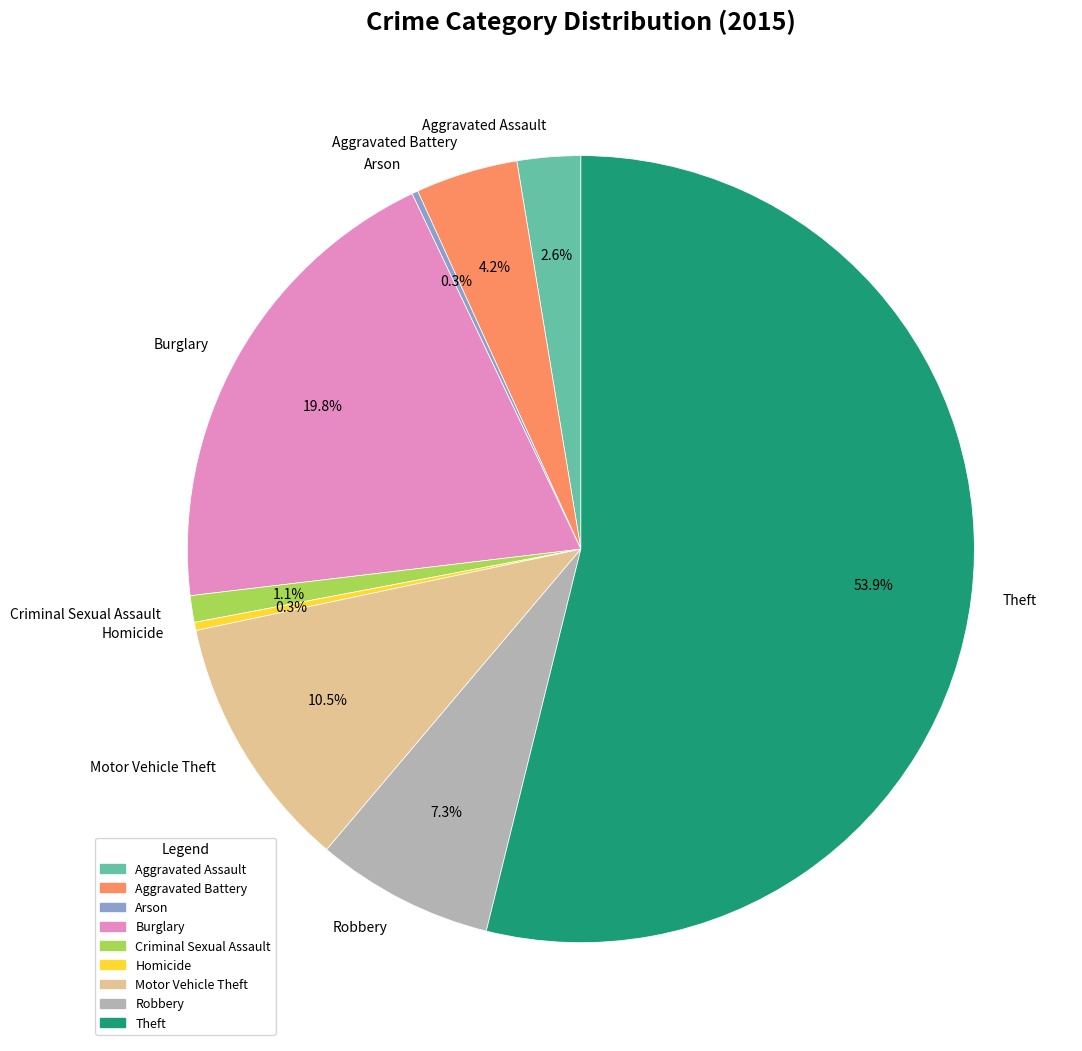

True or false: Theft accounts for 54% of the total.

True